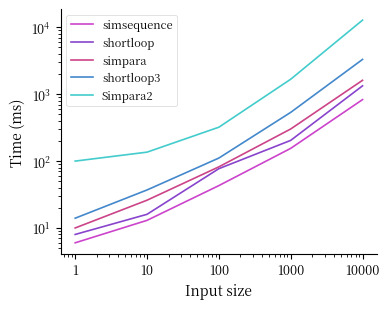

How many data points does each series have?

5